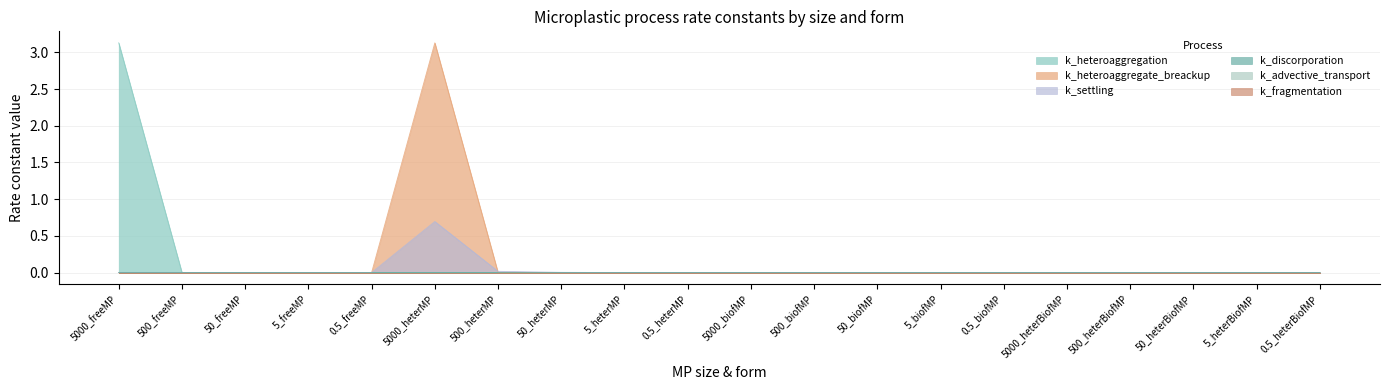

What is the label of the 8th point from the right?

50_biofMP